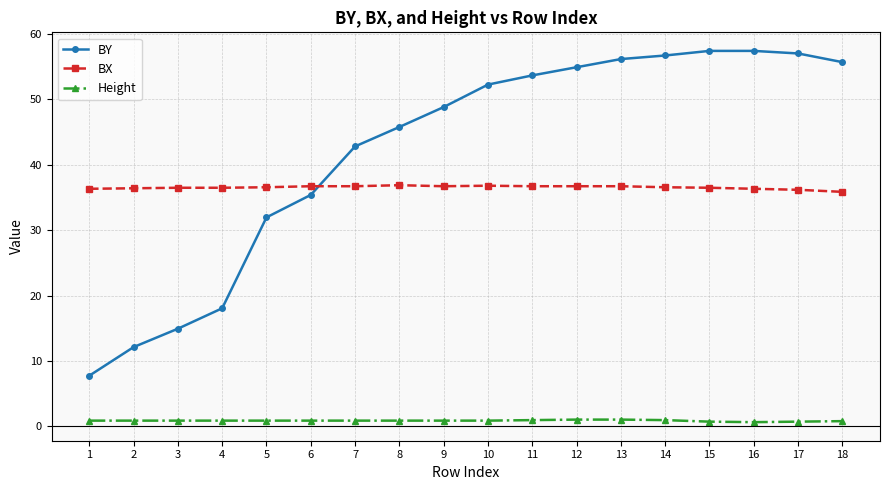

The value of BX at 10 is 36.8. True or false?

True